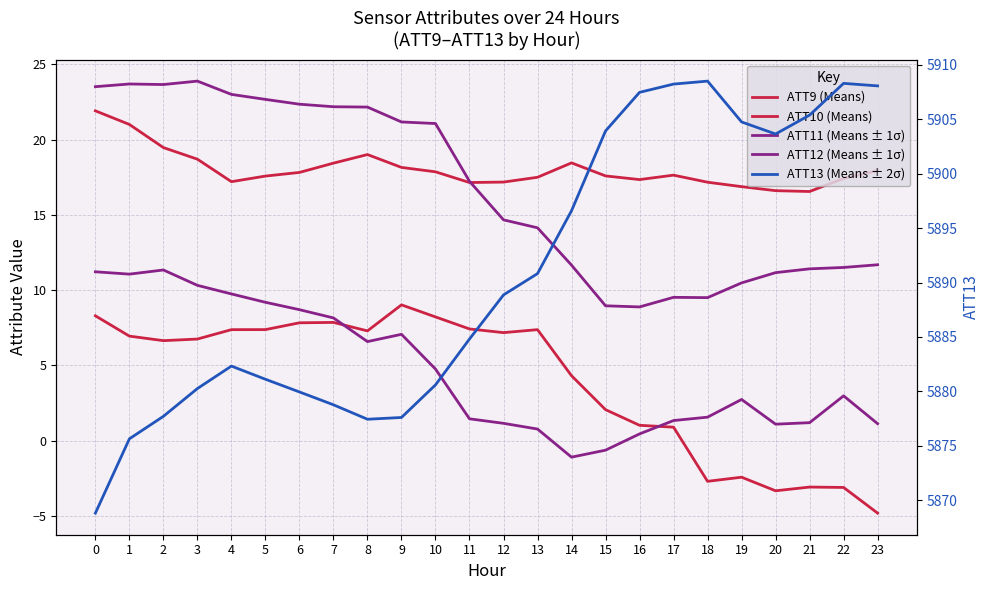

How many categories are shown in the chart?

24